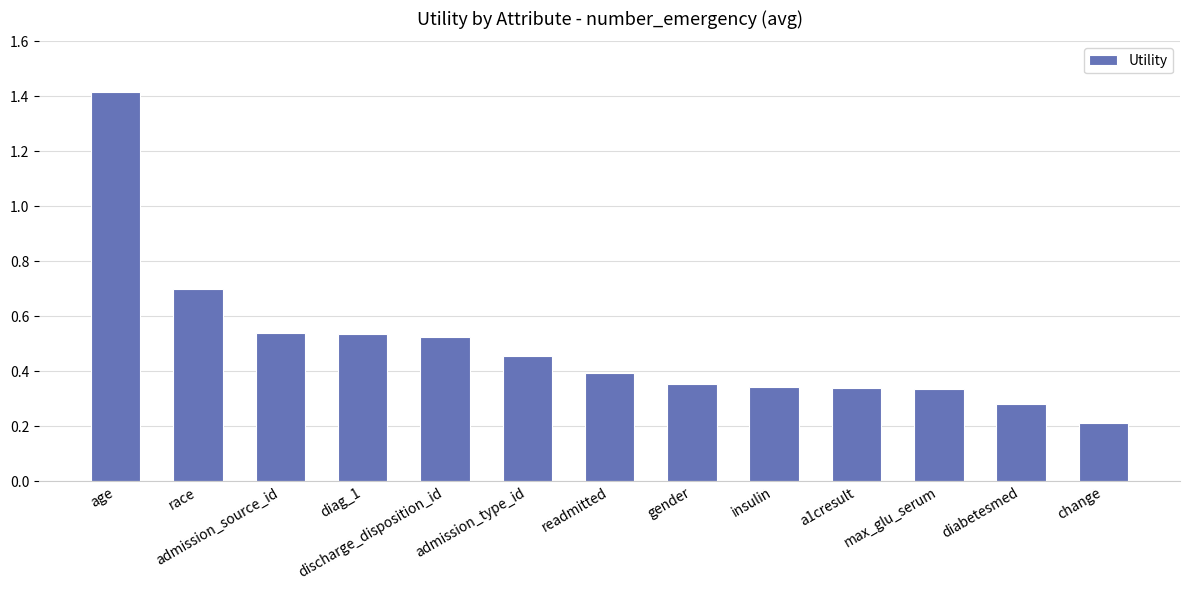

At which label is the value closest to 0?

change